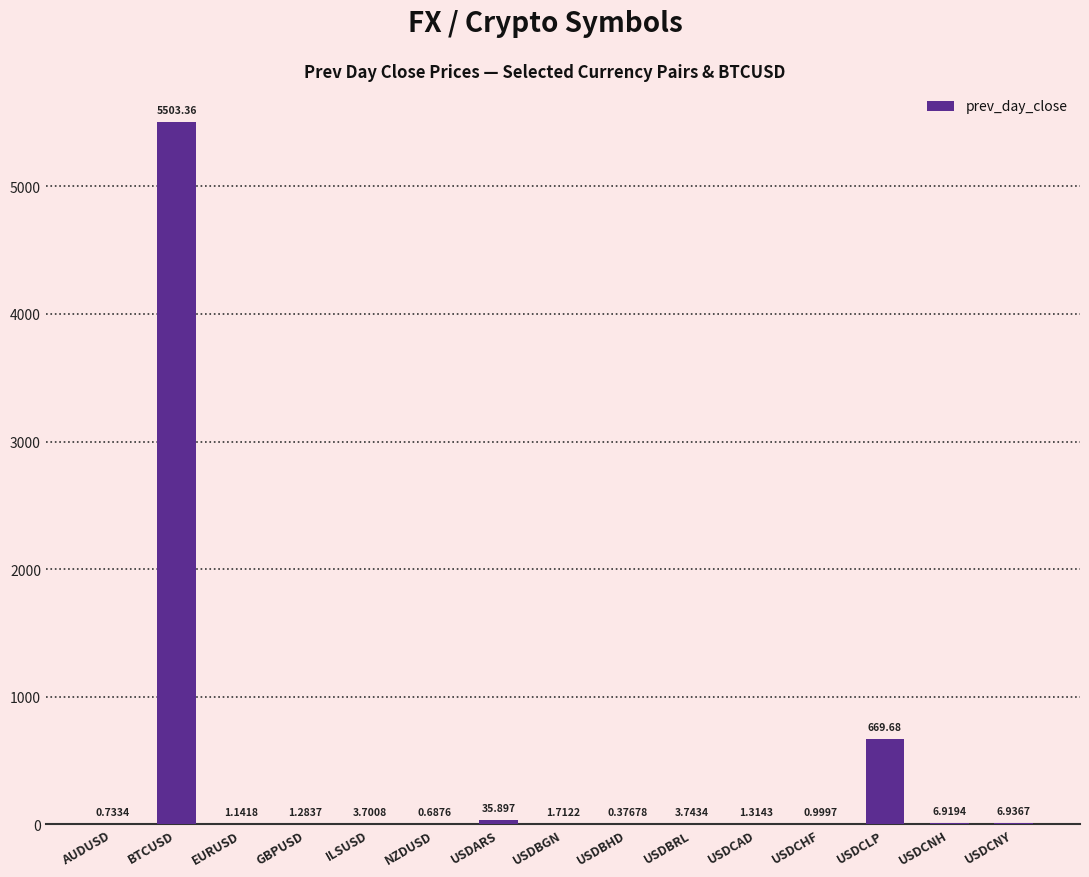

Between USDBHD and GBPUSD, which is larger?

GBPUSD